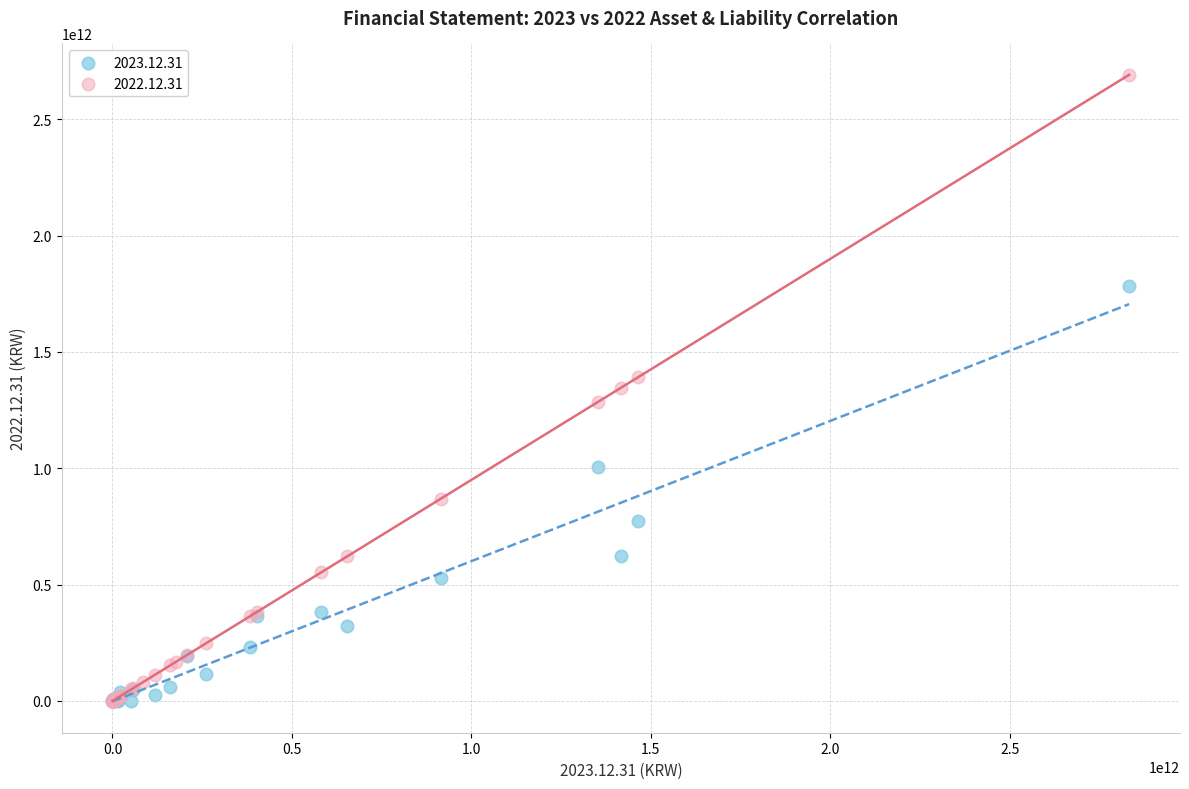

Which series has the largest Y range (max minus min)?

2022.12.31